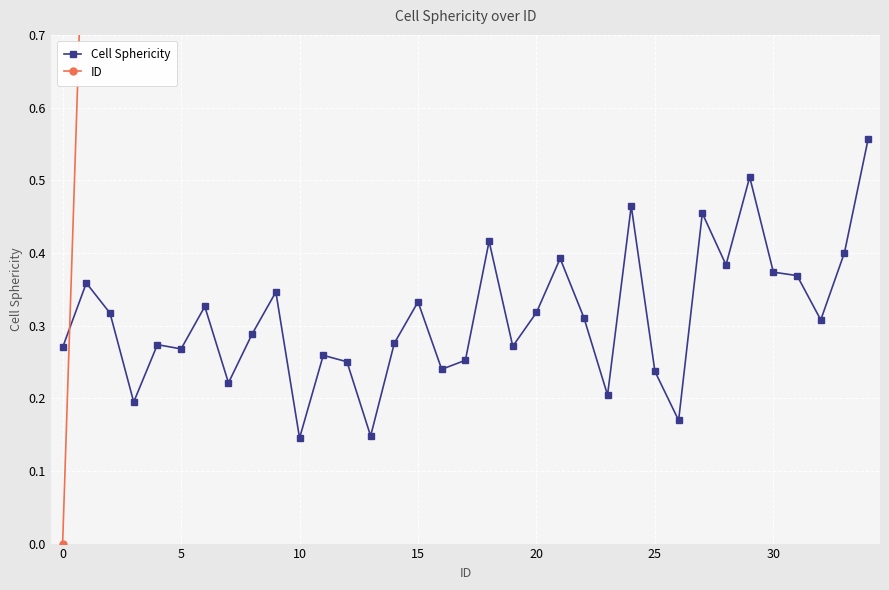

Rank the series by their average value, from lowest to highest.

Cell Sphericity, ID